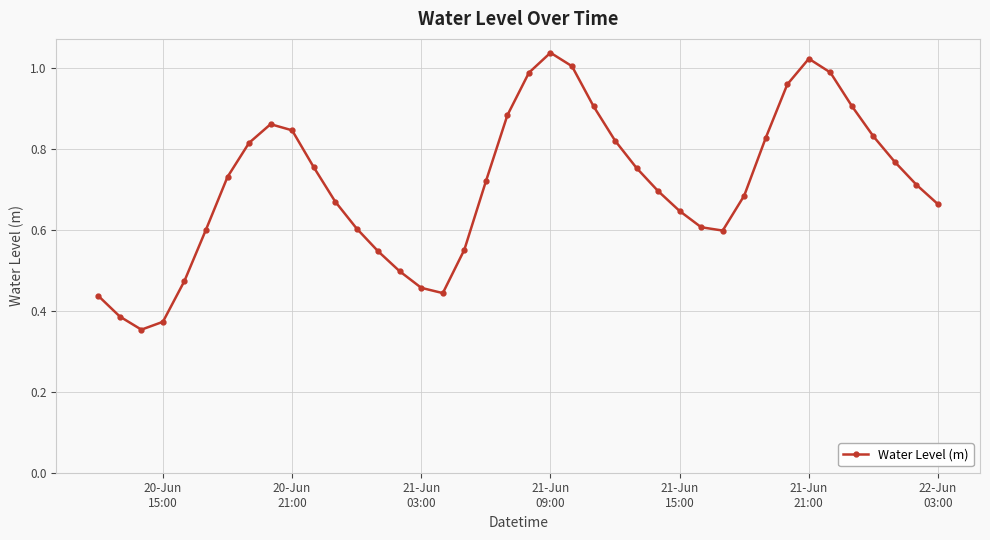

How many data points does each series have?

40